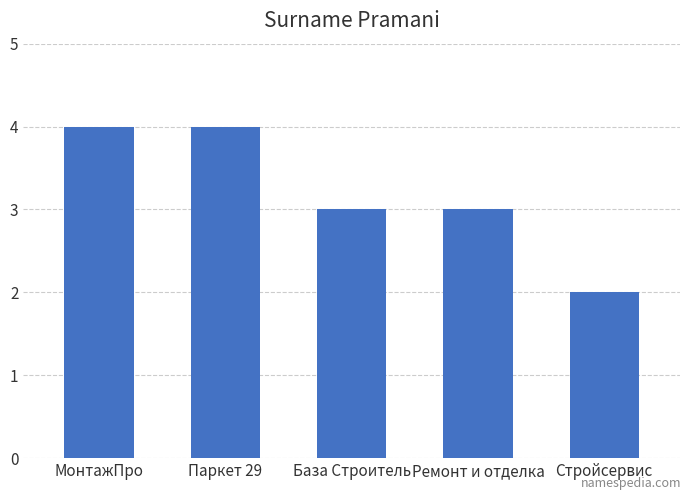

Which label corresponds to the smallest value in the chart?

Стройсервис